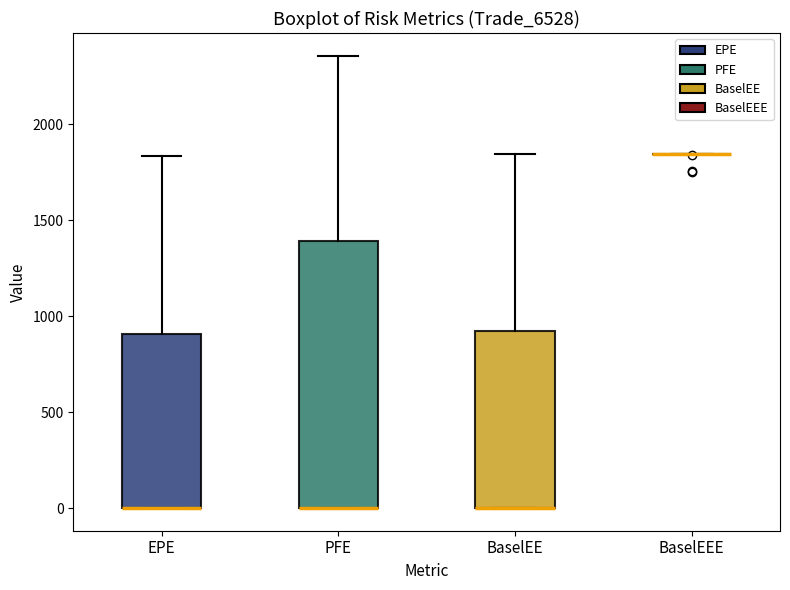

Reading left to right, read every box against the y-axis: the position of its median line, the range the box covers, and the ends of its whiskers. The values are not printed on the chart, so give them approximately, as read against the axis.

EPE: median 0 (drawn on the box's lower edge), box 0 to 900, whiskers 0 to 1850
PFE: median 0 (drawn on the box's lower edge), box 0 to 1400, whiskers 0 to 2350
BaselEE: median 0 (drawn on the box's lower edge), box 0 to 900, whiskers 0 to 1850
BaselEEE: box collapsed to a line at 1850, whiskers 1850 to 1850